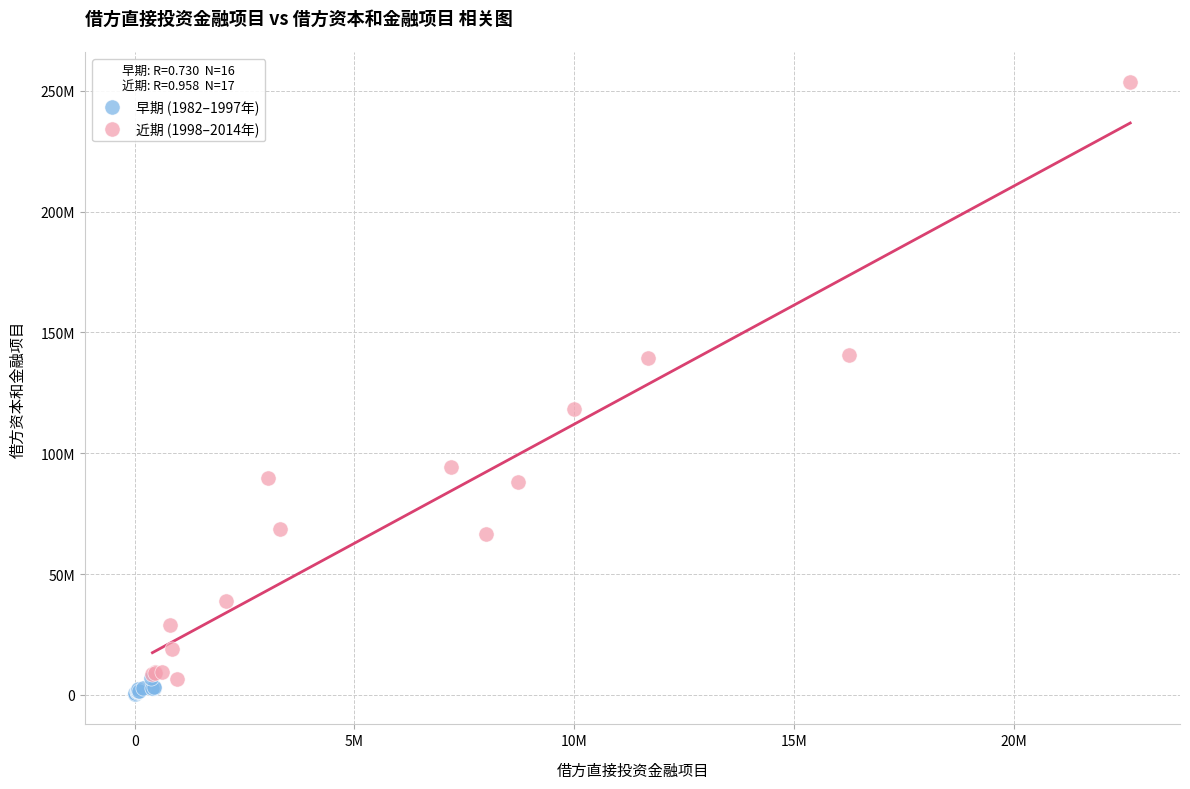

What are all the series names shown in the legend?

早期 (1982–1997年), 近期 (1998–2014年)